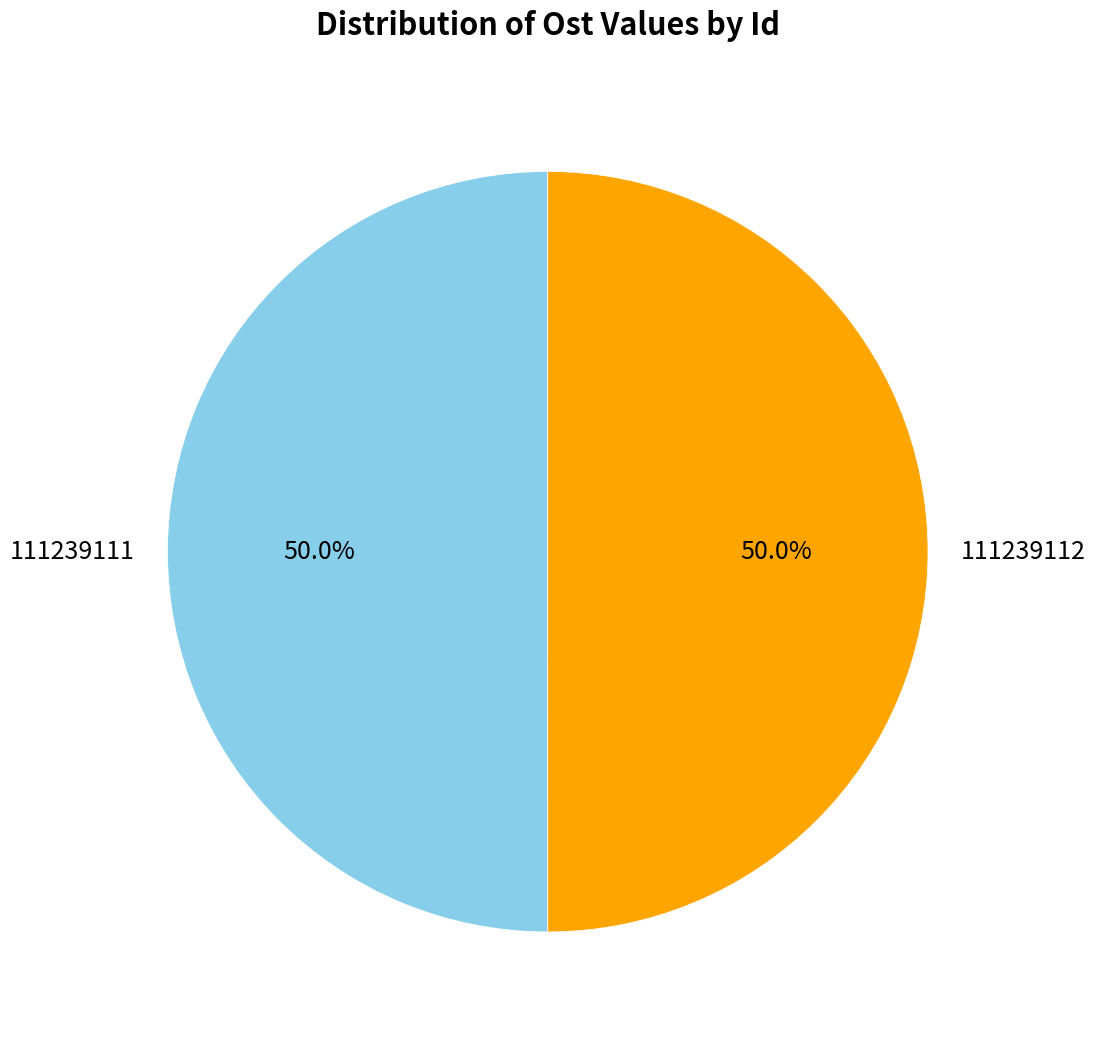

What is the ratio of the value at 111239112 to the value at 111239111?

1.0